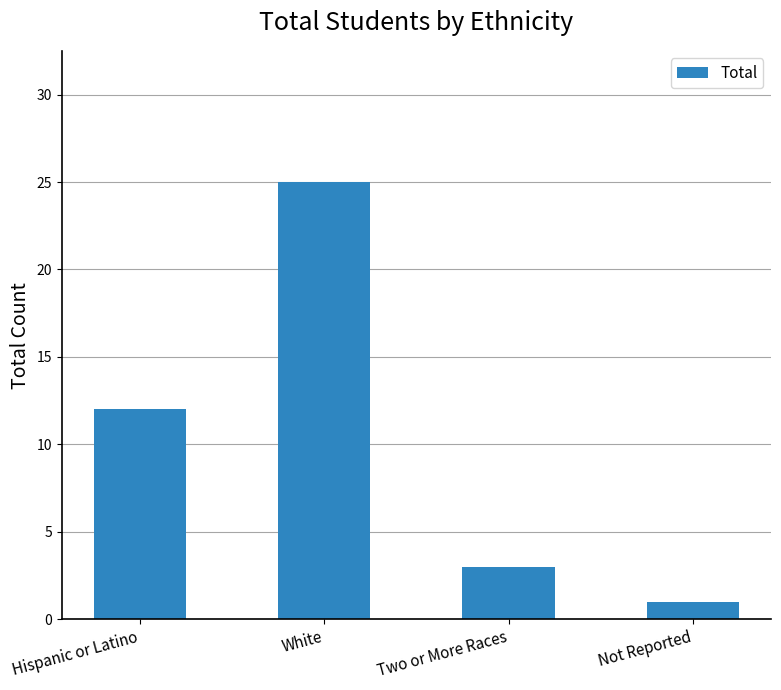

Which label corresponds to the largest value in the chart?

White